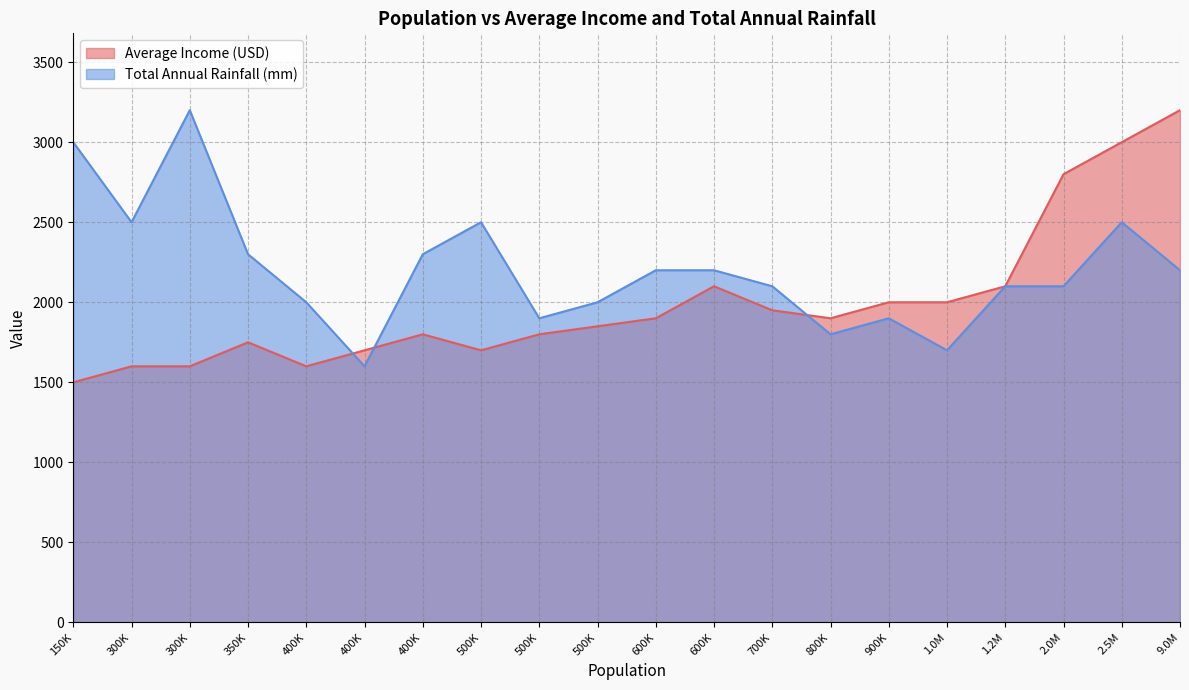

List the labels in order of Total Annual Rainfall (mm) value, largest first.

300000, 150000, 300000, 2500000, 500000, 400000, 350000, 9000000, 600000, 600000, 700000, 1200000, 2000000, 500000, 400000, 900000, 500000, 800000, 1000000, 400000